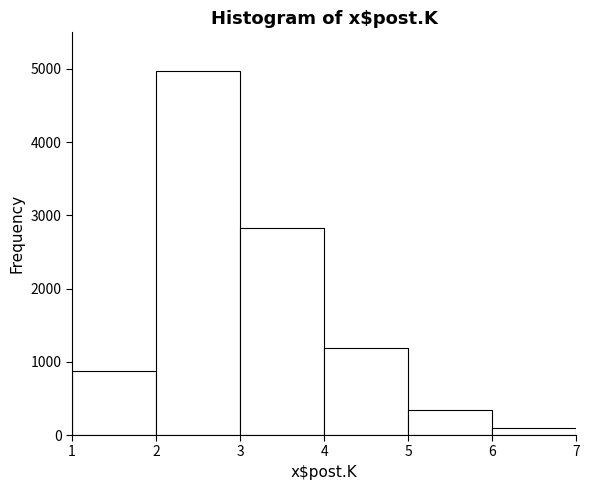

What is the height of the bar covering 2 to 3 on the x-axis? The values are not printed on the chart, so give them approximately, as read against the axis.

5000